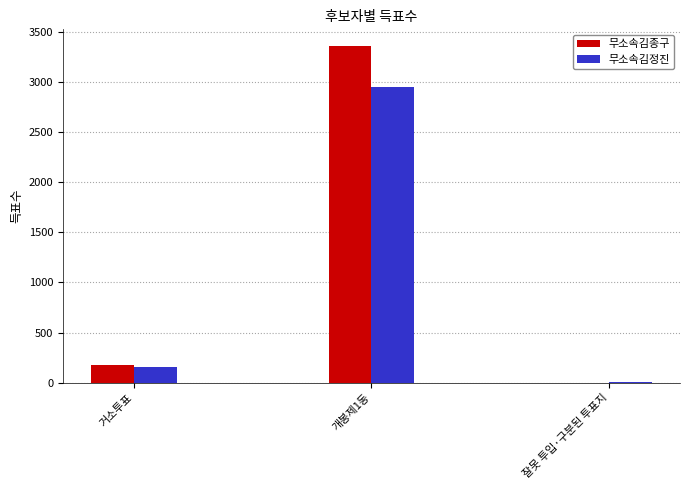

Where is 무소속김정진 nearest to the value 1478?

거소투표